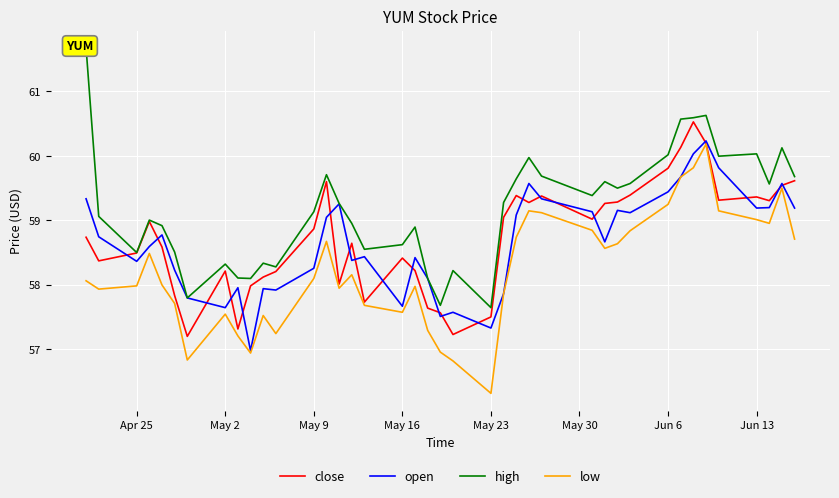

At which label does low reach its minimum?

May 23